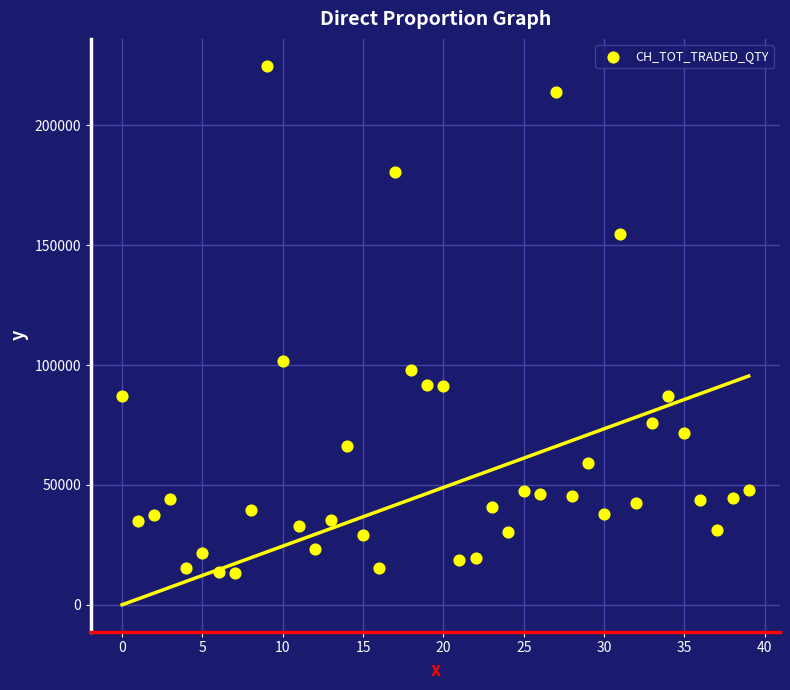

What is the range of Y values (max minus min)?

211576